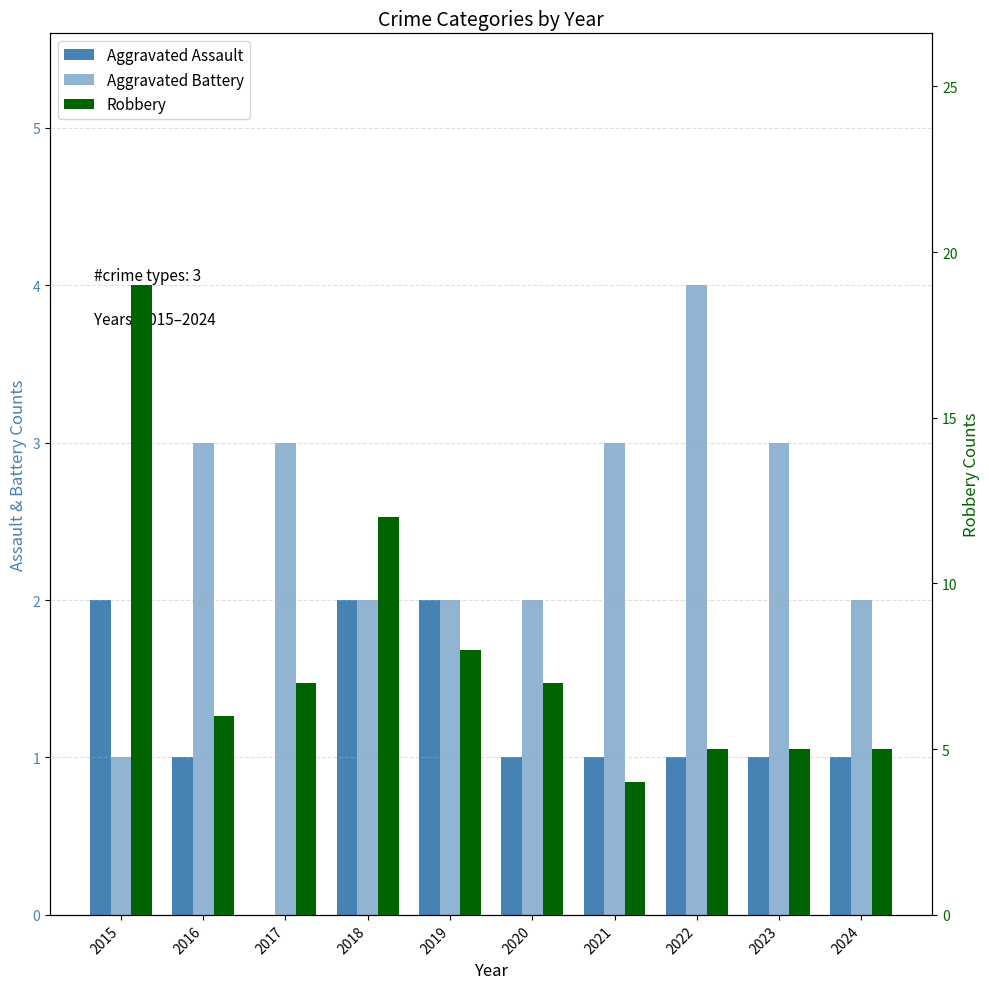

How many data points in Aggravated Battery are above 3?

1